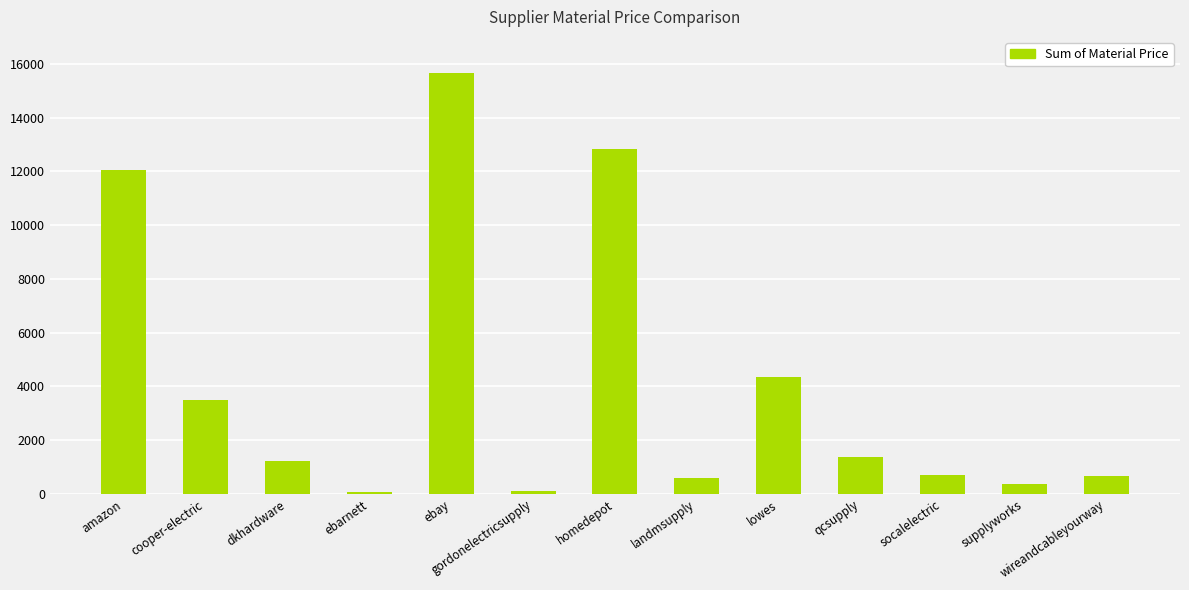

At which label is the value closest to 7878?

lowes